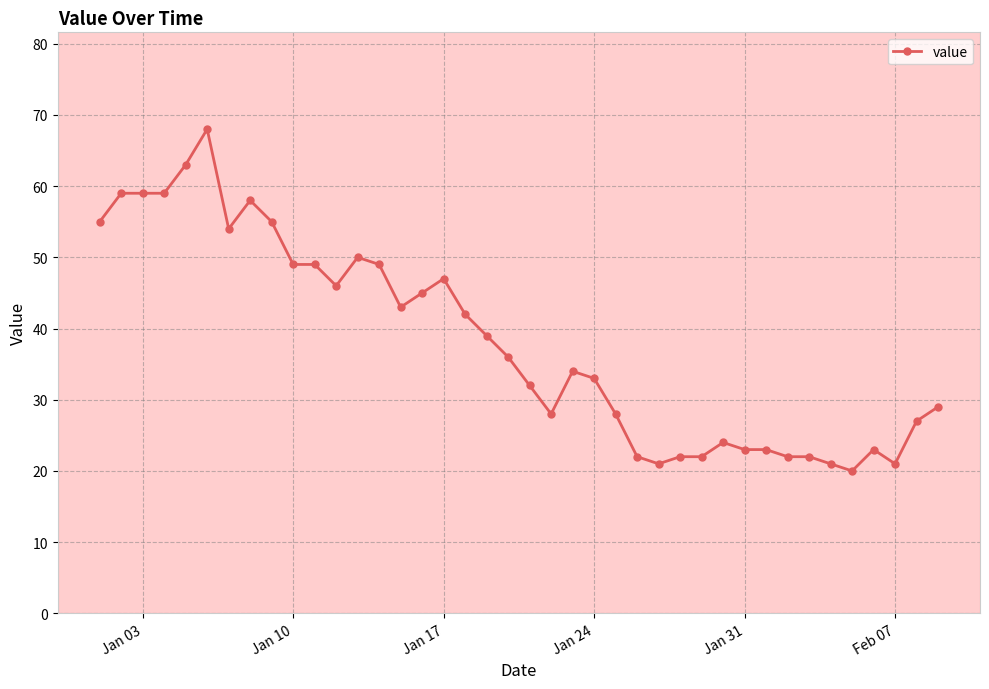

What is the difference between the maximum and minimum values?

48